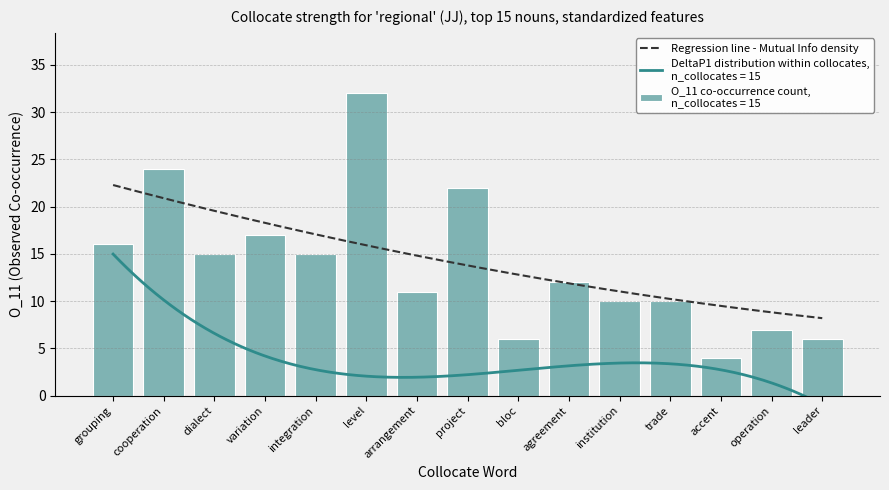

List the labels in order of MutualInfo value, smallest first.

leader, operation, accent, trade, institution, agreement, bloc, project, arrangement, level, integration, variation, dialect, cooperation, grouping